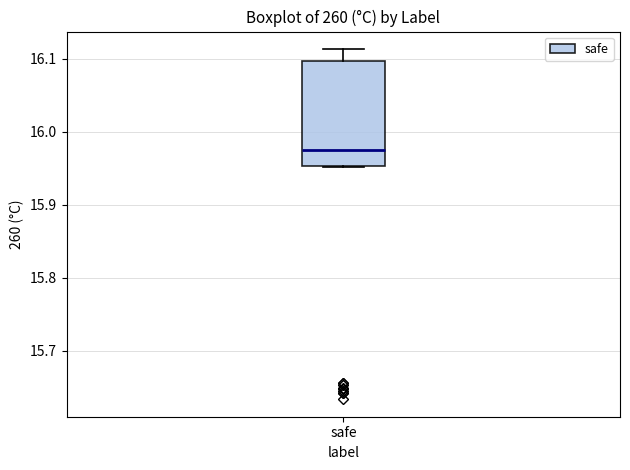

Where is the upper edge of the box for safe on the y-axis? The values are not printed on the chart, so give them approximately, as read against the axis.

16.10